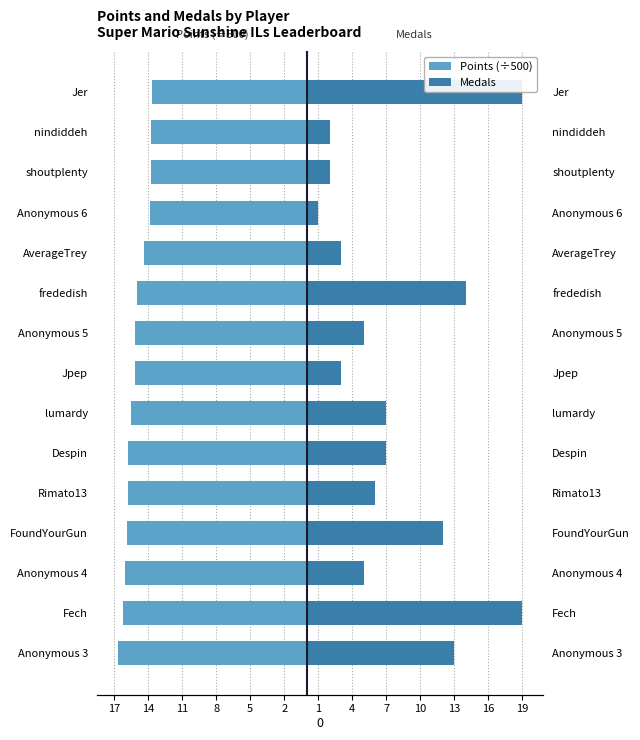

What are all the series names shown in the legend?

Points (÷500), Medals